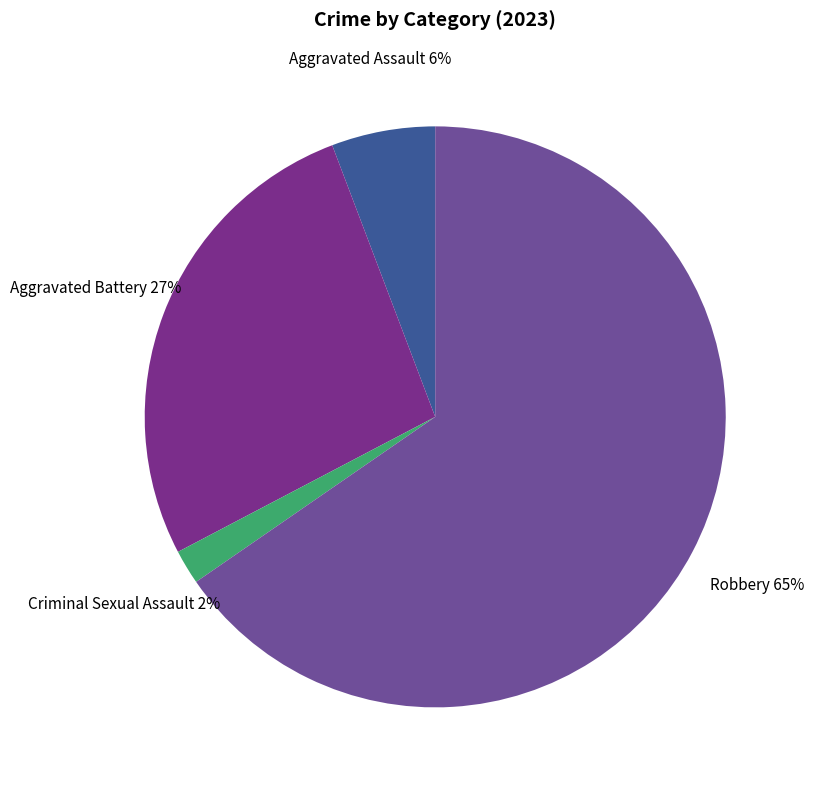

To the nearest percent, what percentage of the pie is Aggravated Assault?

6%